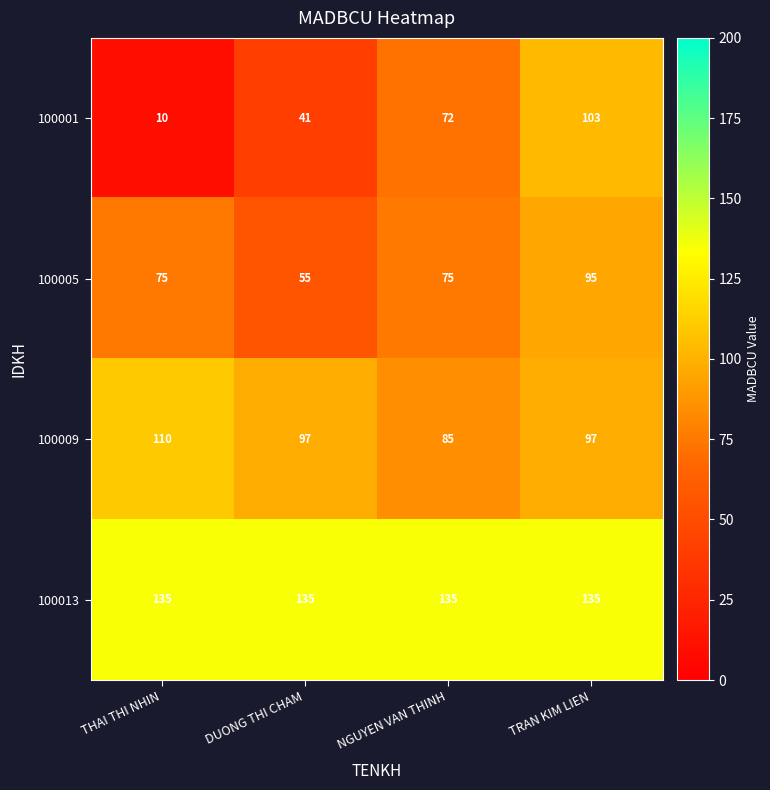

What is the difference between the highest and lowest values at THAI THI NHIN?

125